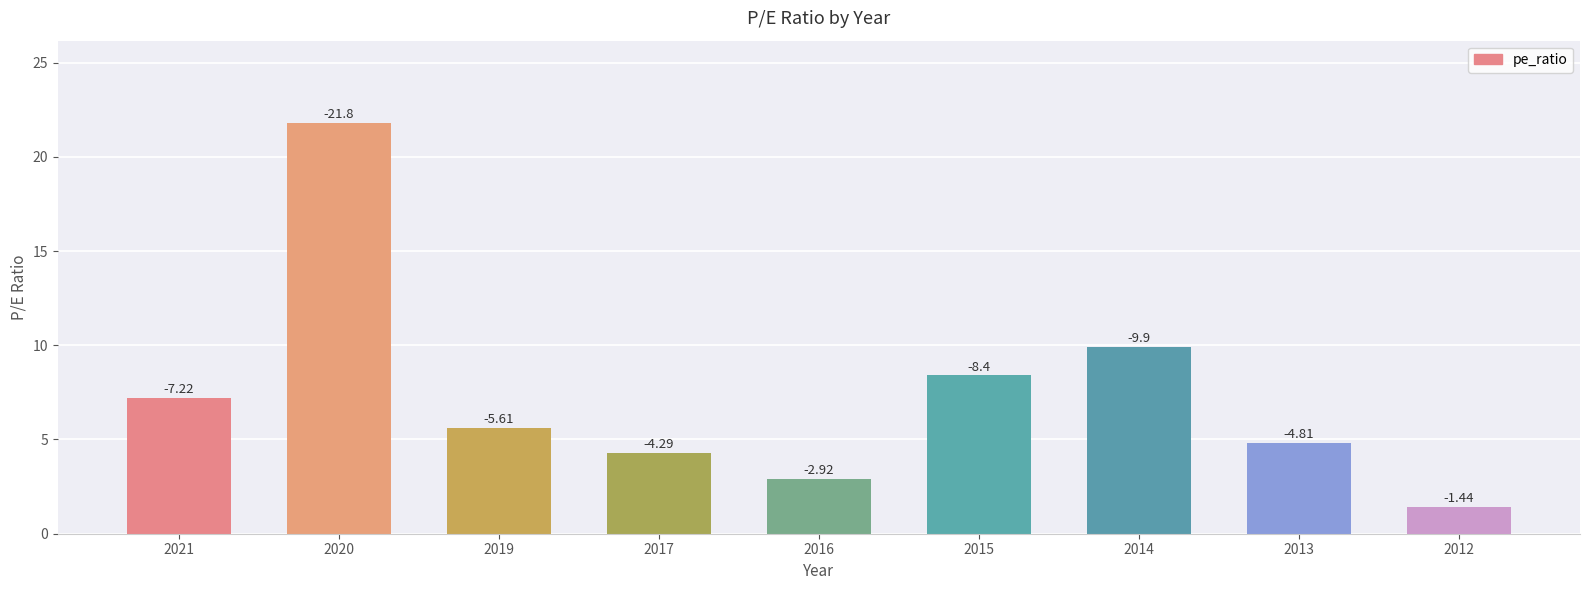

Rank the categories by value from highest to lowest.

2020, 2014, 2015, 2021, 2019, 2013, 2017, 2016, 2012